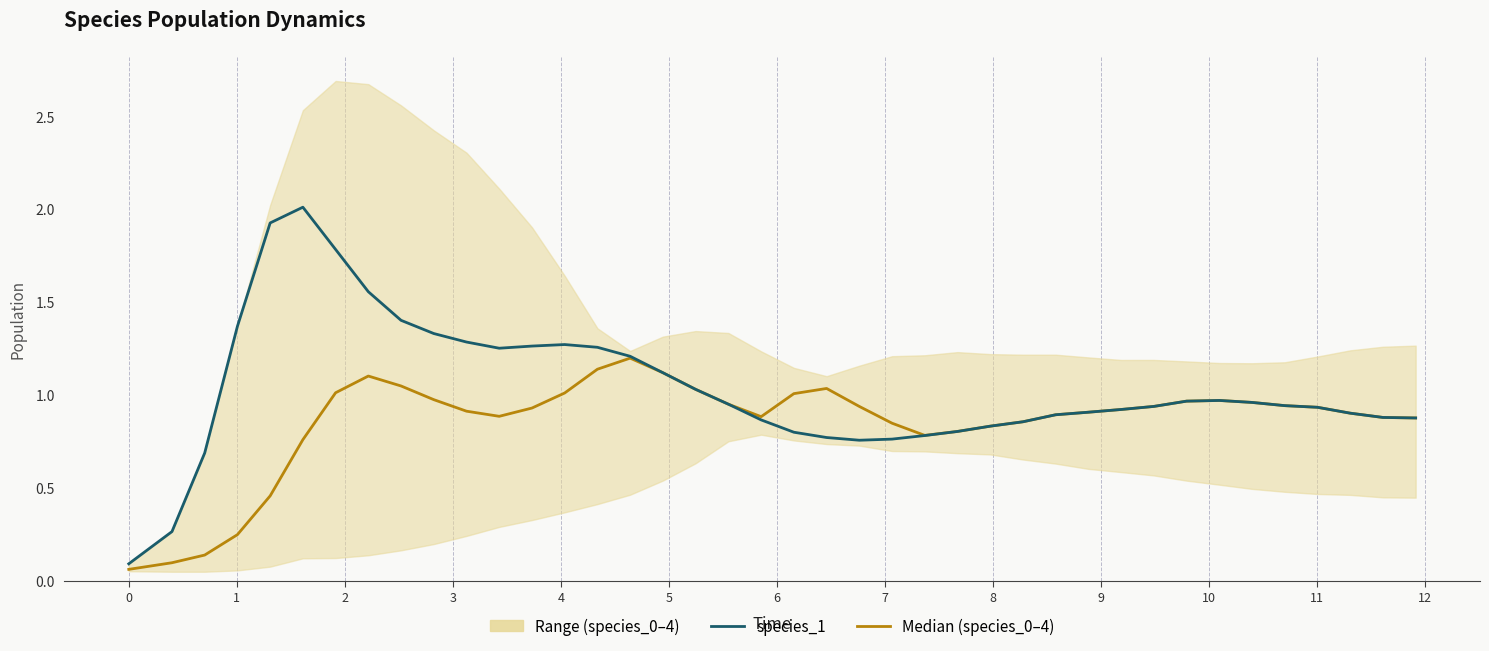

What is the smallest value displayed?

0.1